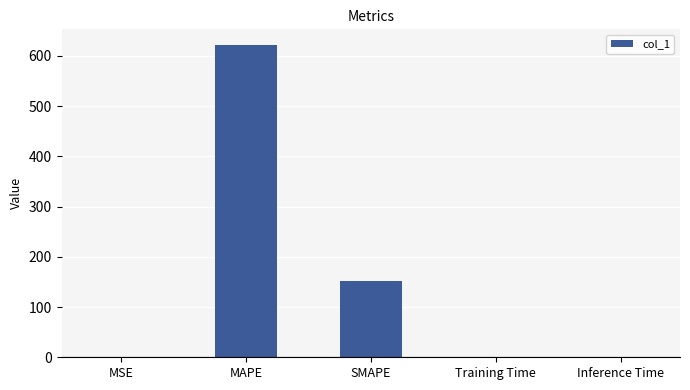

The chart shows a value of 0.0 at Training Time. True or false?

True